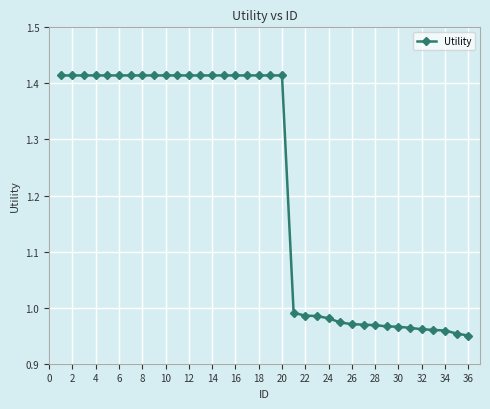

What is the sum of all values?

43.8